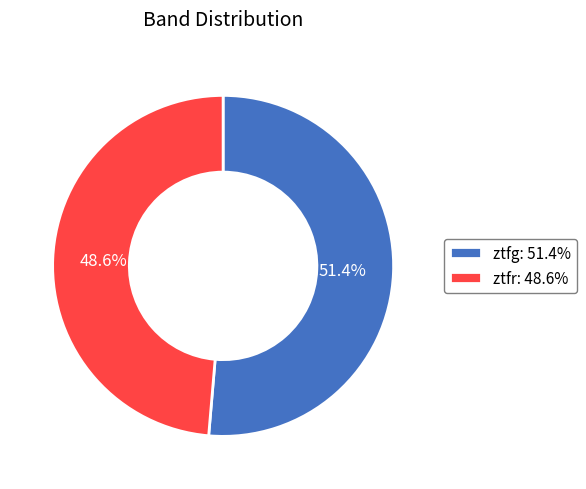

To the nearest percent, what is the combined percentage of ztfr and ztfg?

100%